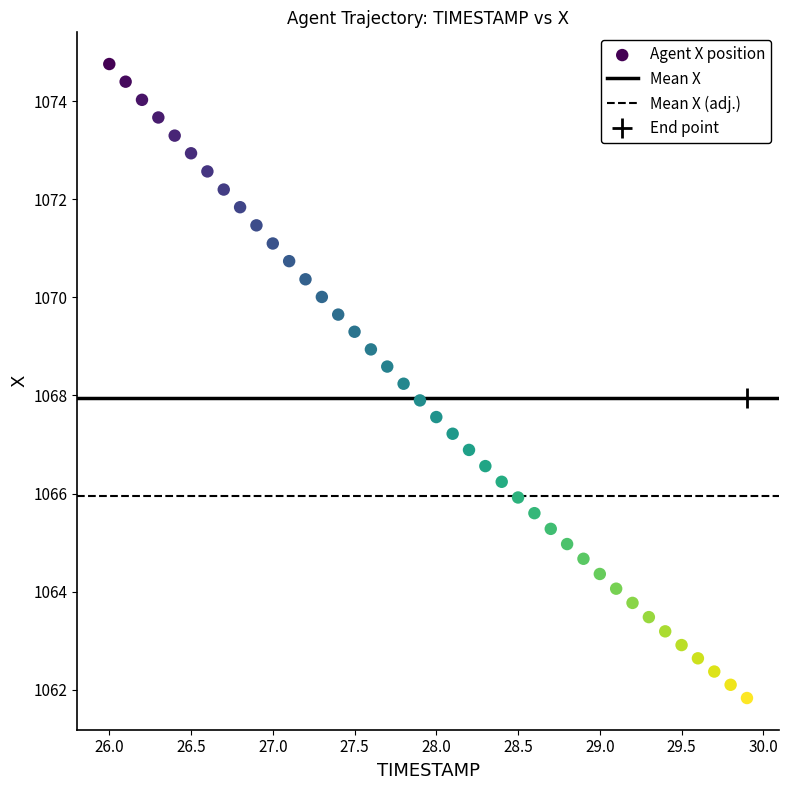

What is the range of Y values (max minus min)?

12.9